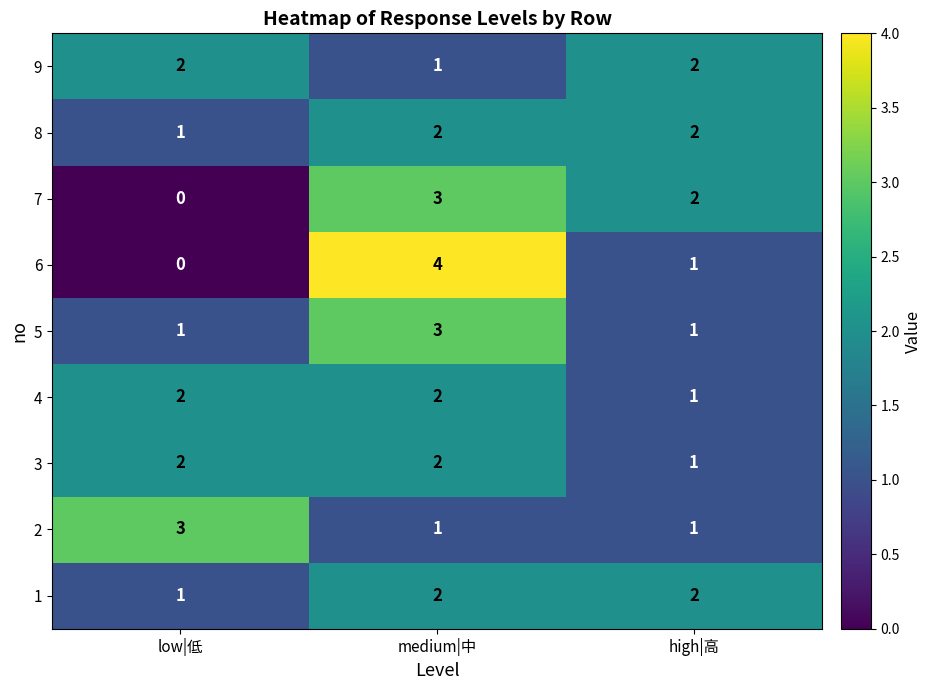

True or false: 9 has a value of 1 at low|低.

False